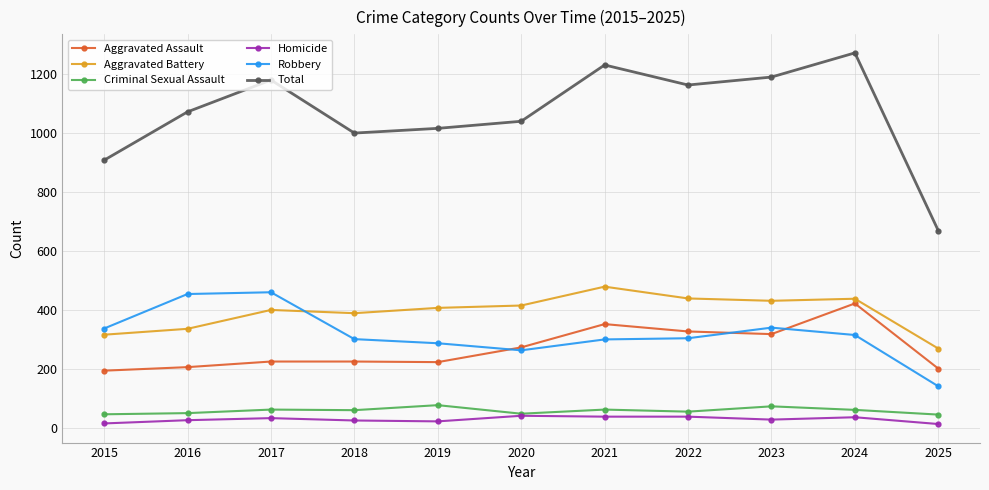

How many interior local peaks does the Total series have?

3